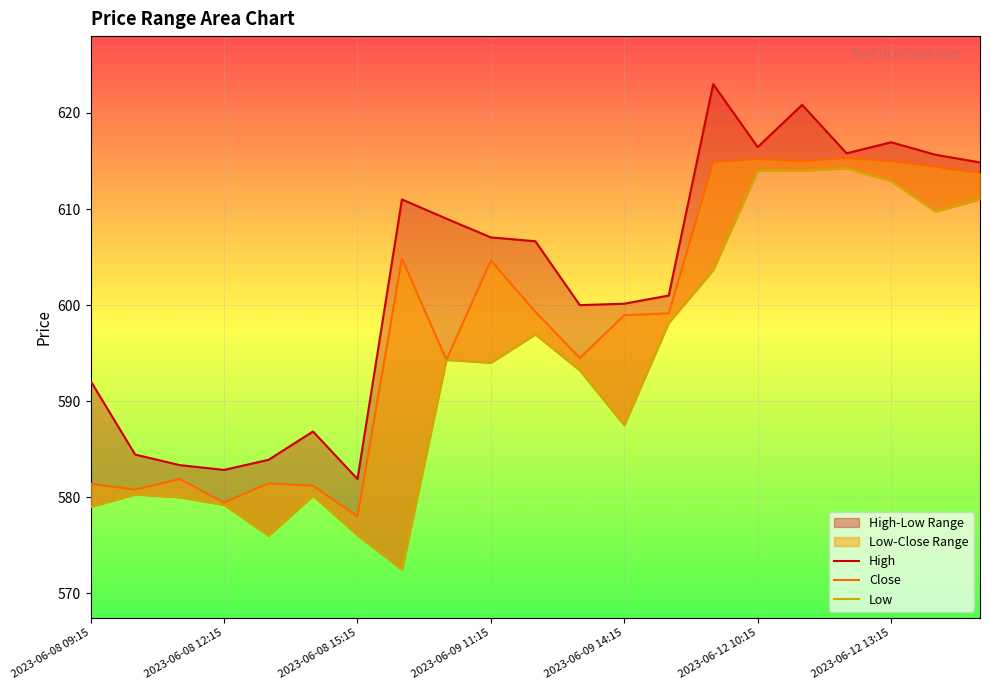

Is the value of Low at 16 greater than the value of Close at 2023-06-09 14:15?

Yes